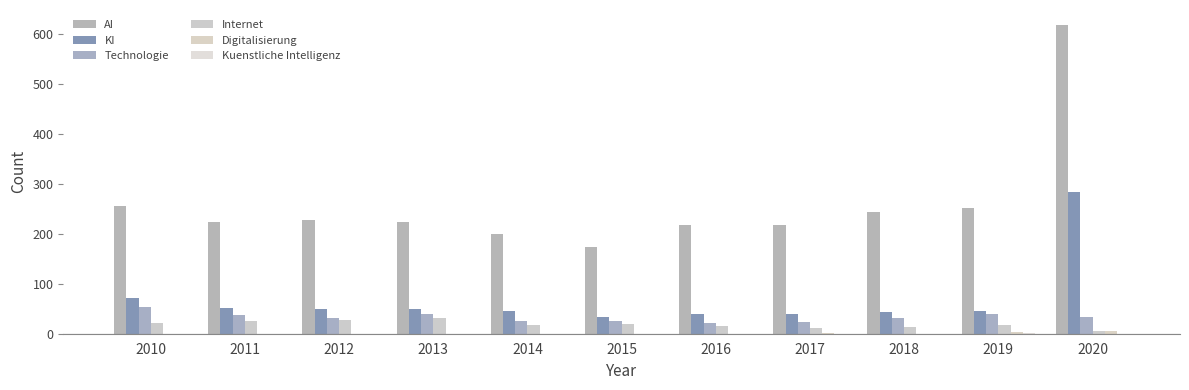

Reading left to right, list all the values displayed in this chart.

AI: 2010=256	2011=224	2012=228	2013=223	2014=200	2015=173	2016=217	2017=218	2018=243	2019=251	2020=617
KI: 2010=71	2011=51	2012=50	2013=49	2014=45	2015=33	2016=39	2017=39	2018=43	2019=45	2020=283
Technologie: 2010=54	2011=38	2012=32	2013=39	2014=26	2015=25	2016=22	2017=23	2018=31	2019=40	2020=34
Internet: 2010=21	2011=25	2012=27	2013=32	2014=18	2015=19	2016=15	2017=12	2018=14	2019=17	2020=6
Digitalisierung: 2010=0	2011=0	2012=0	2013=0	2014=0	2015=0	2016=0	2017=1	2018=0	2019=4	2020=6
Kuenstliche Intelligenz: 2010=0	2011=0	2012=0	2013=0	2014=0	2015=0	2016=0	2017=0	2018=0	2019=1	2020=0